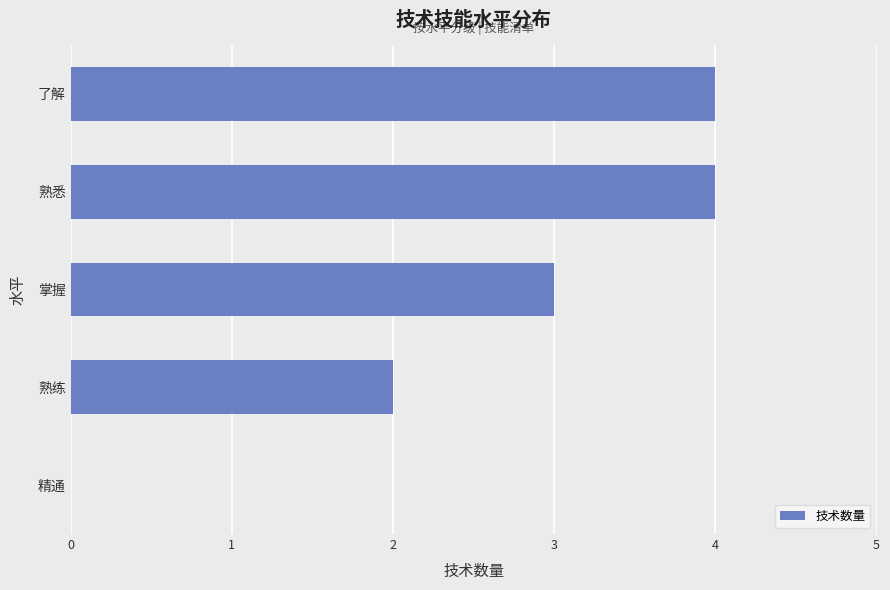

Are the bars grouped side by side (vs. stacked)?

No